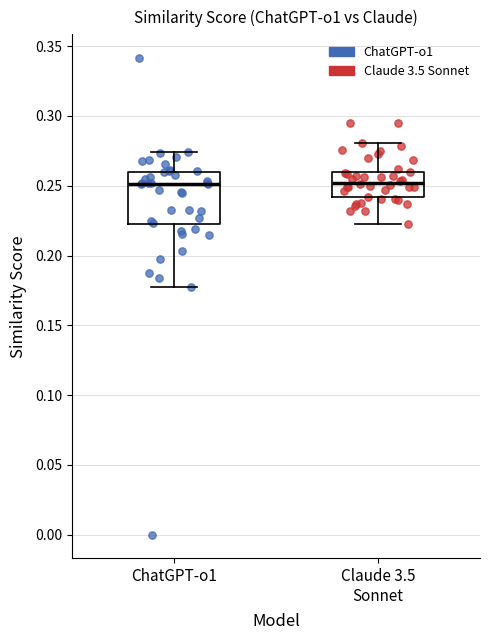

Reading left to right, read every box against the y-axis: the position of its median line, the range the box covers, and the ends of its whiskers. The values are not printed on the chart, so give them approximately, as read against the axis.

ChatGPT-o1: median 0.250, box 0.220 to 0.260, whiskers 0.180 to 0.275
Claude 3.5 Sonnet: median 0.250, box 0.240 to 0.260, whiskers 0.225 to 0.280